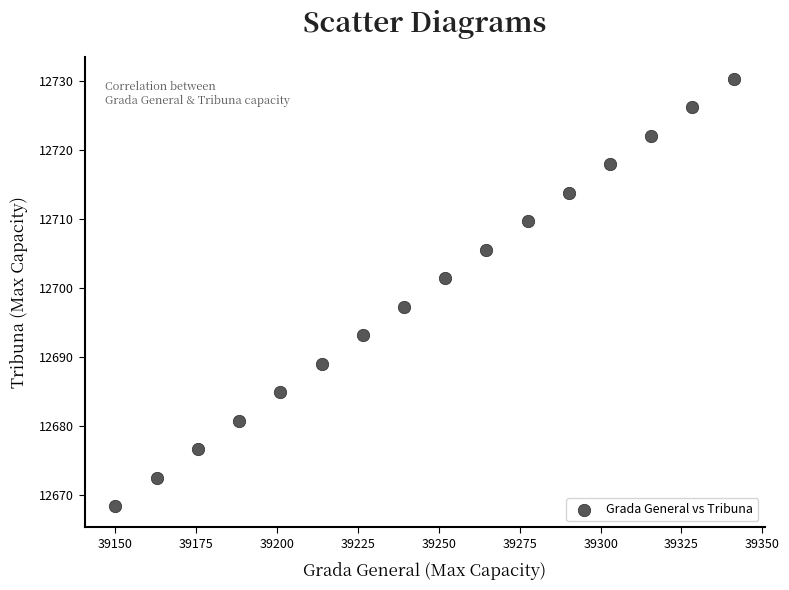

What Y value in the scatter plot is closest to 12699?

12697.3